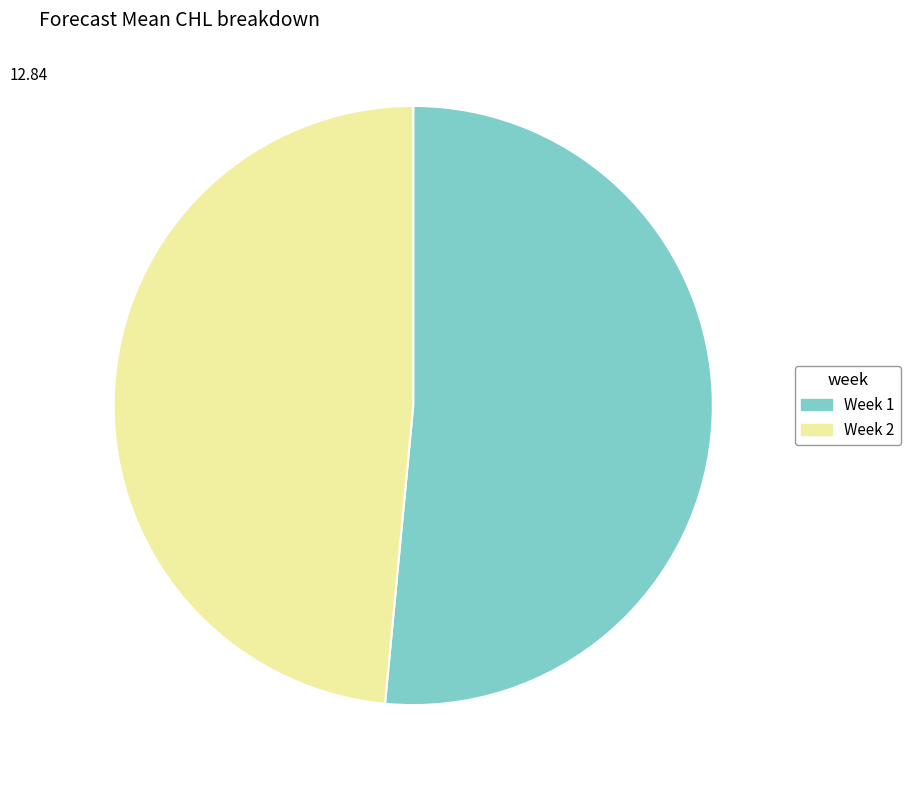

Is there any slice that represents more than half of the pie?

Yes